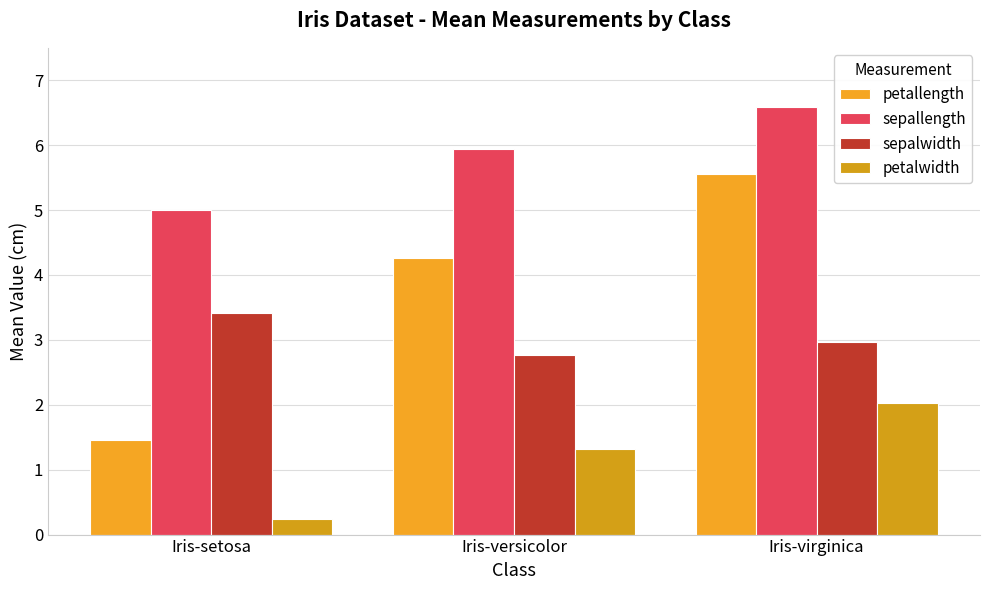

True or false: sepallength has a value of 5.0 at Iris-setosa.

True